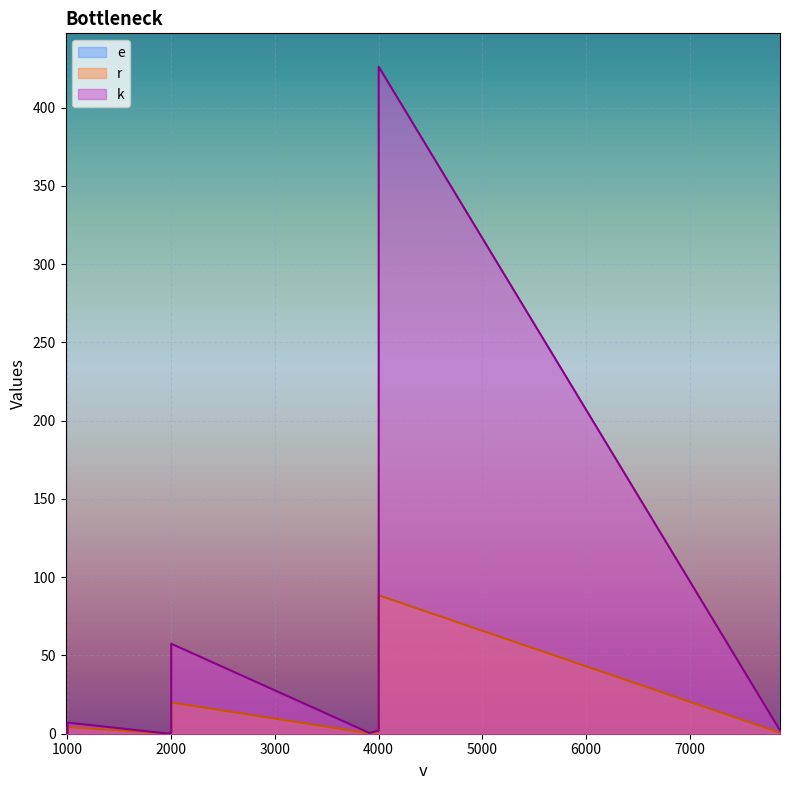

What is the difference between the maximum and minimum values in the r series?

88.4